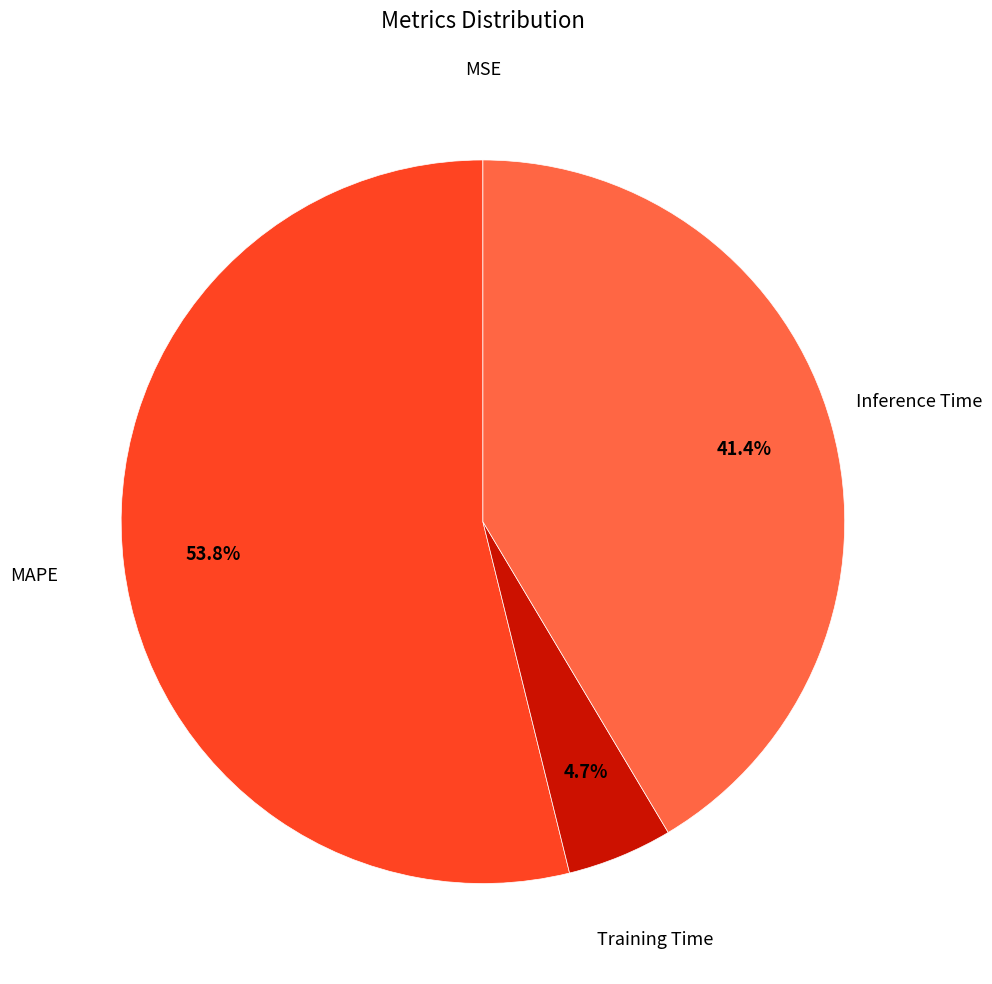

Is there a majority slice in this chart?

Yes